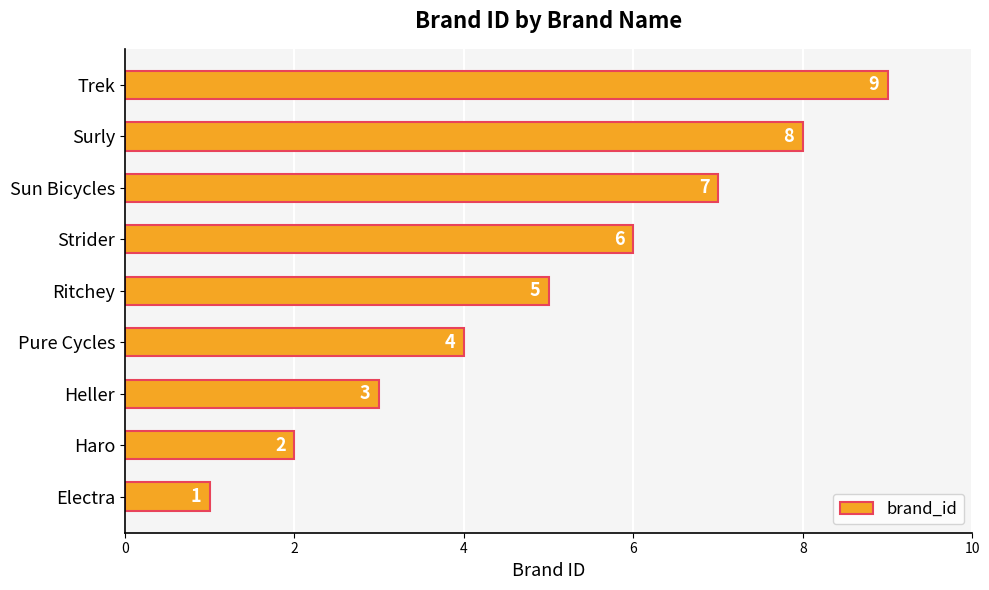

True or false: the data shows 2 at Sun Bicycles.

False